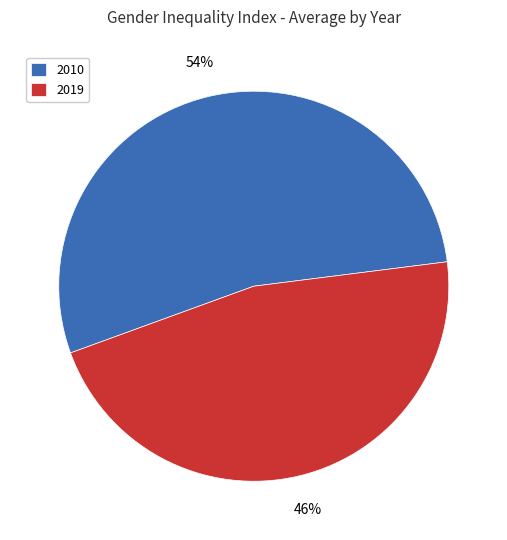

Rank the categories by value from lowest to highest.

2019, 2010